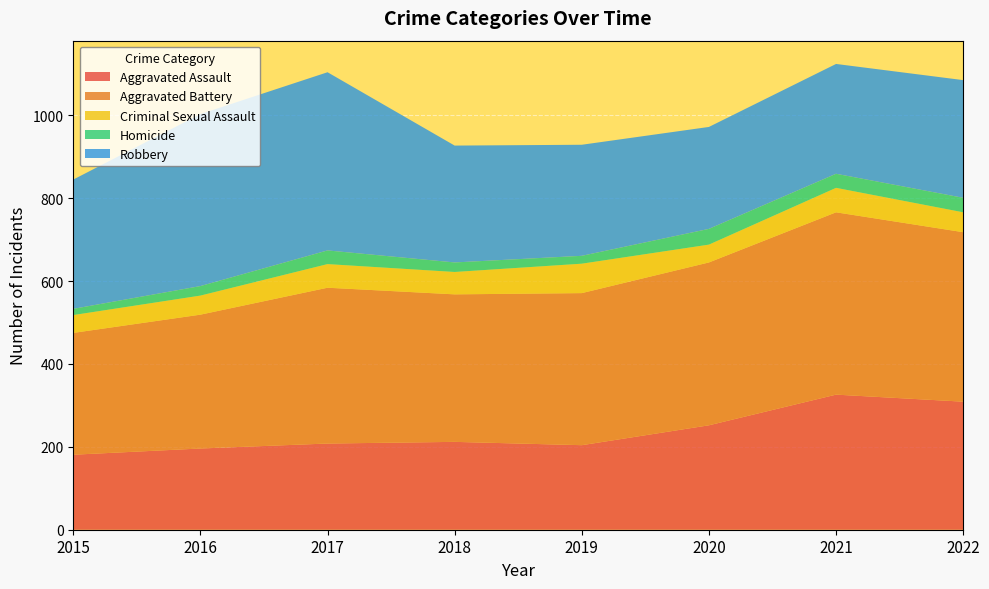

Reading left to right, transcribe all the data shown in this chart.

Aggravated Assault: 2015=181	2016=196	2017=208	2018=212	2019=204	2020=252	2021=326	2022=309
Aggravated Battery: 2015=294	2016=323	2017=376	2018=356	2019=367	2020=393	2021=440	2022=409
Criminal Sexual Assault: 2015=43	2016=46	2017=57	2018=54	2019=71	2020=43	2021=59	2022=48
Homicide: 2015=15	2016=23	2017=33	2018=23	2019=19	2020=38	2021=34	2022=35
Robbery: 2015=312	2016=415	2017=430	2018=282	2019=268	2020=246	2021=265	2022=284